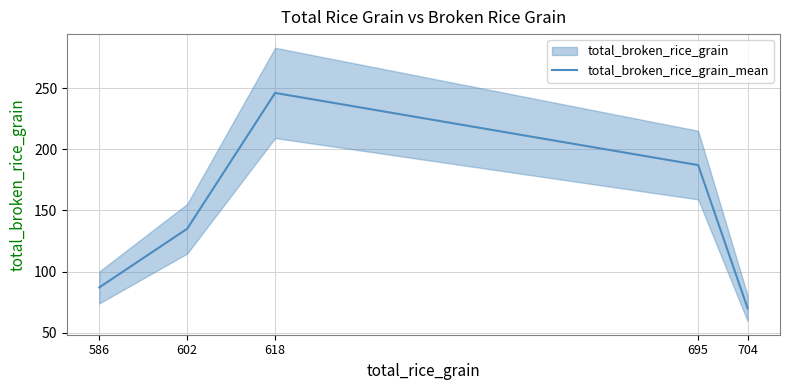

How many points are higher than both their immediate neighbors (excluding endpoints)?

1